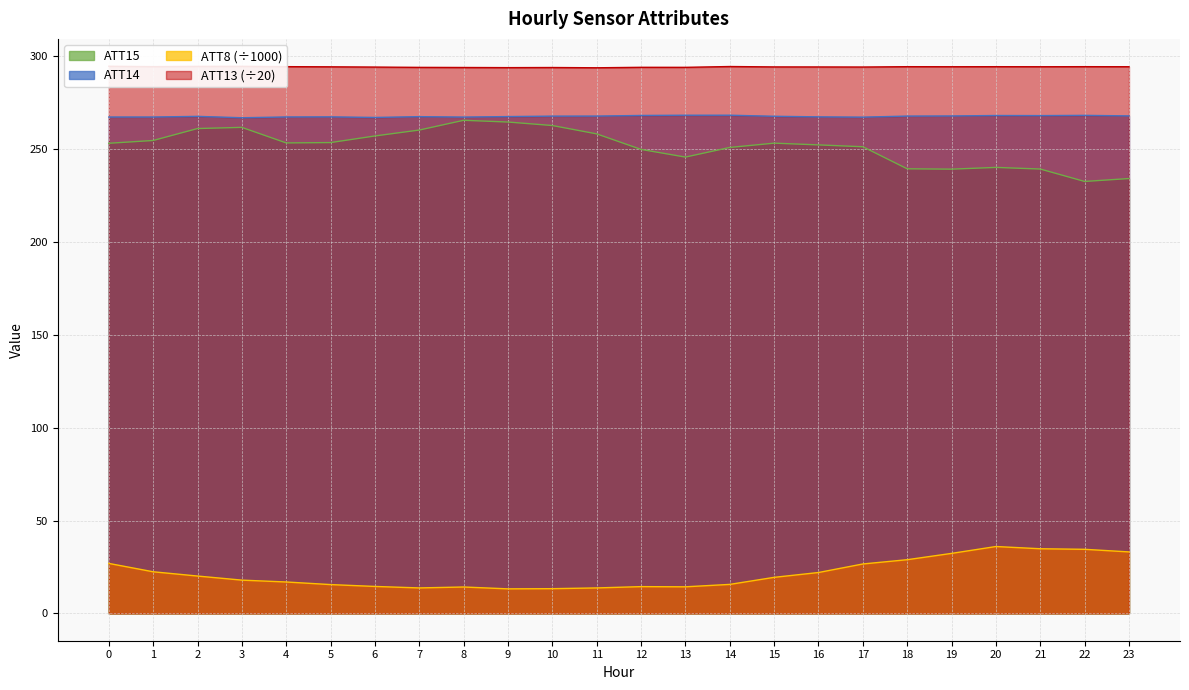

Is the value of ATT14 at 22 greater than the value of ATT13 at 2?

No